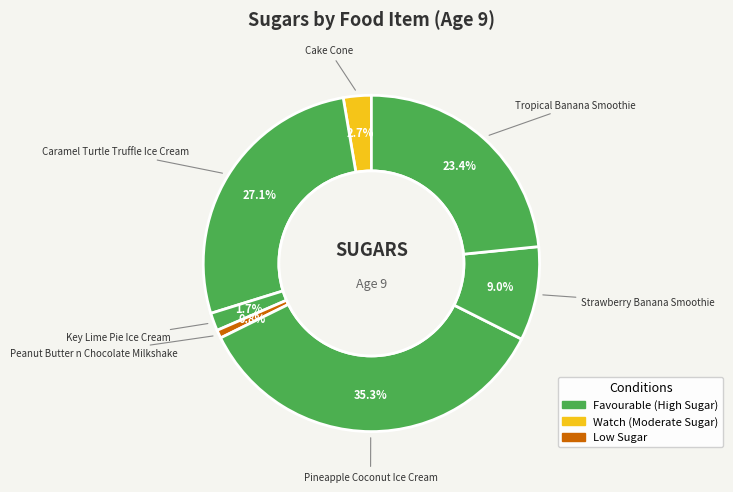

How many slices are in this pie chart?

7